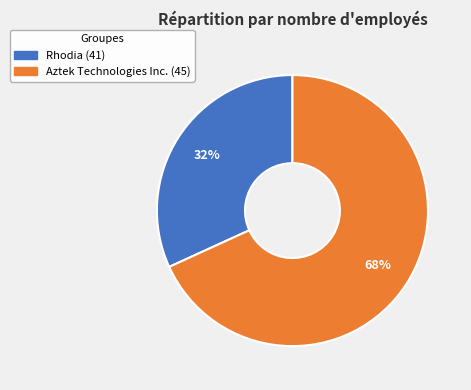

Is there any slice that represents more than half of the pie?

Yes